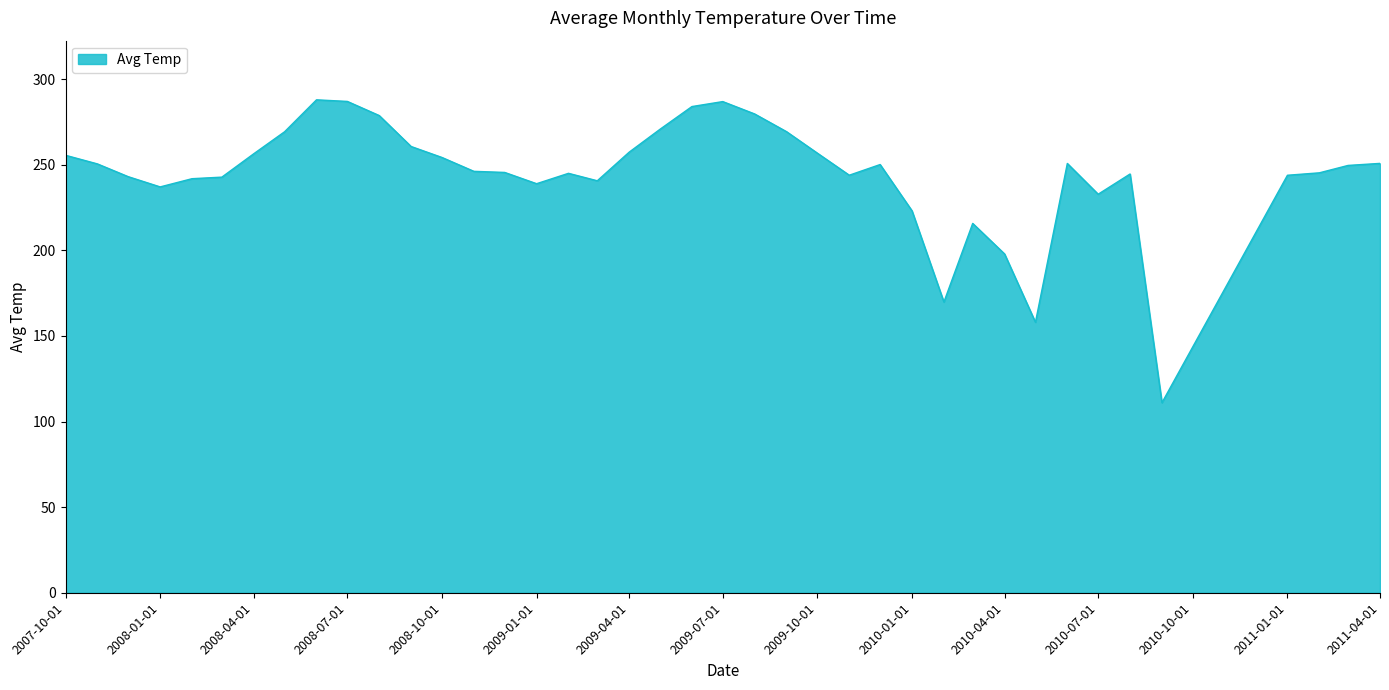

What is the maximum value shown in the chart?

287.9